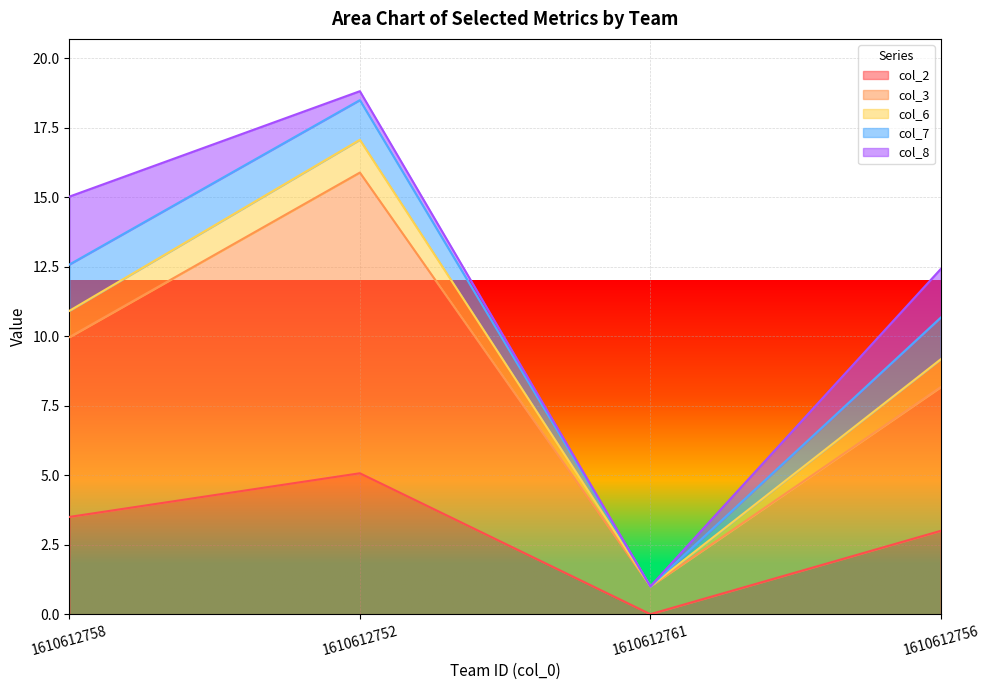

Rank the series by their maximum value, from lowest to highest.

col_6, col_7, col_8, col_2, col_3